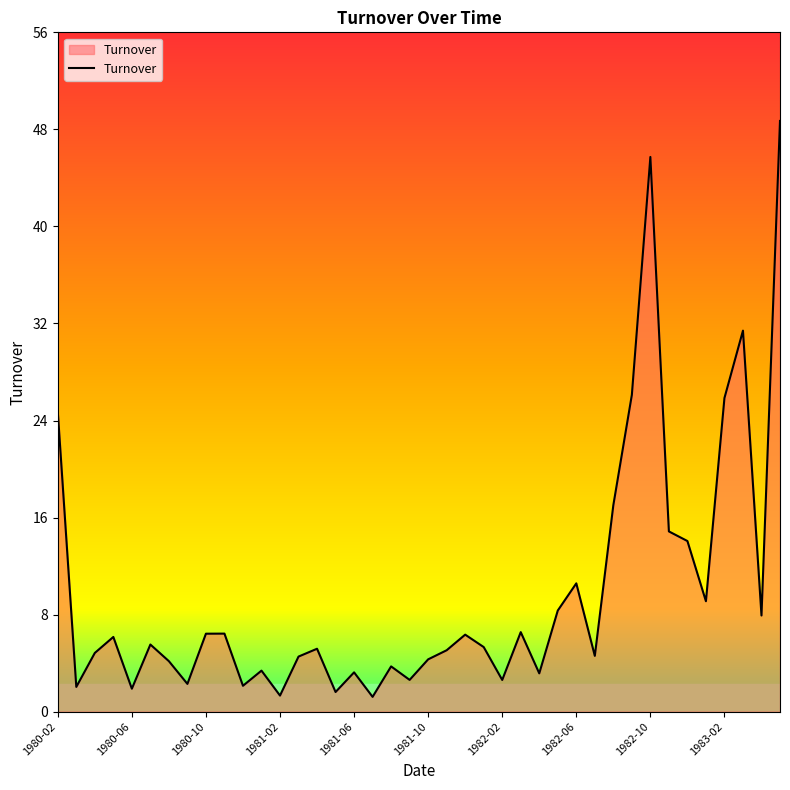

What is the difference between the maximum and minimum values?

47.7